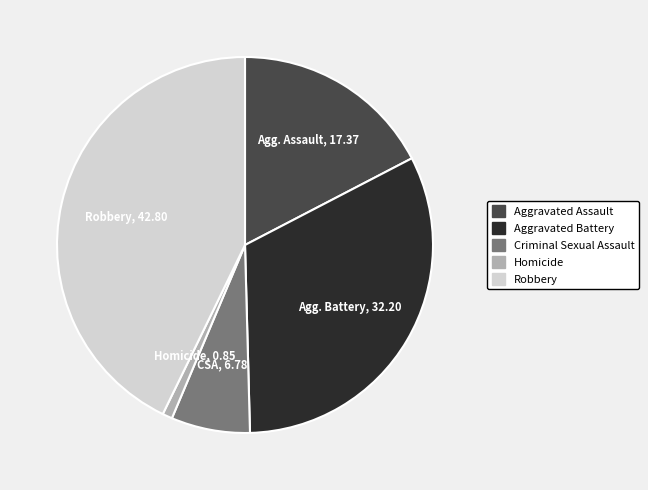

Approximately how many times larger is the value at Criminal Sexual Assault compared to Aggravated Assault?

0.4